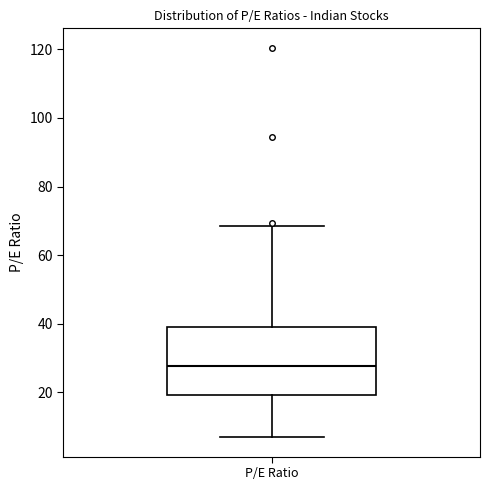

Read this box plot against the y-axis: the position of the median line, the range covered by the box, and the ends of both whiskers. The values are not printed on the chart, so give them approximately, as read against the axis.

median 28, box 20 to 40, whiskers 6 to 68